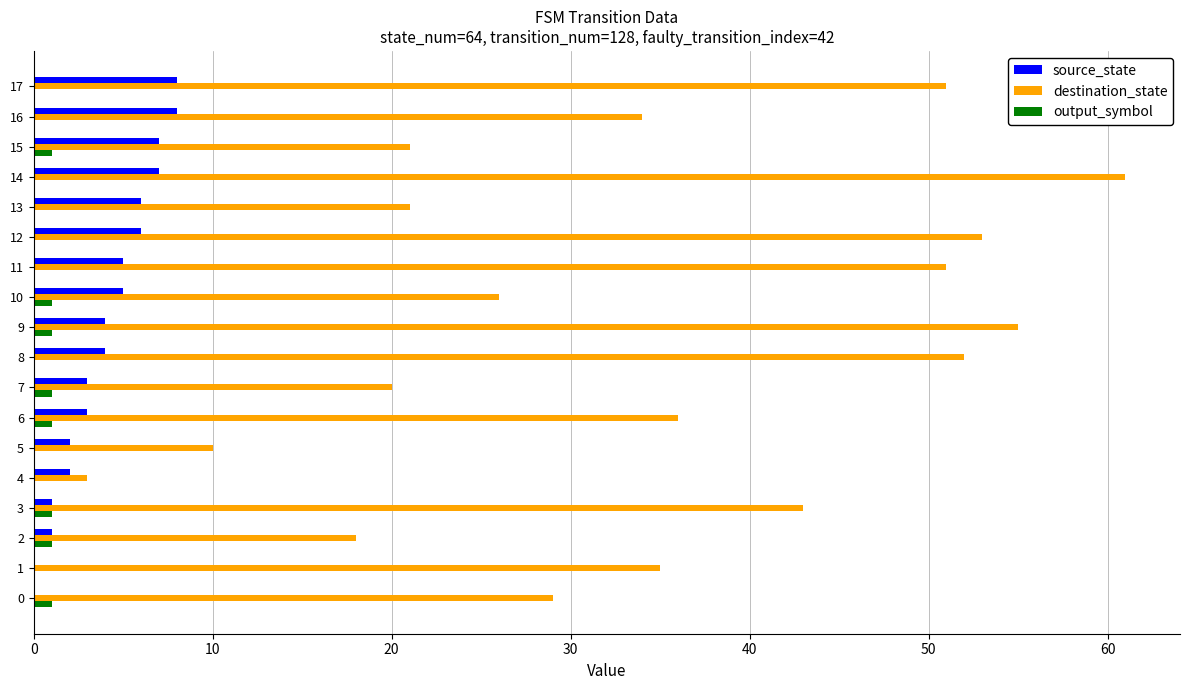

What is the sum of all source_state values?

72